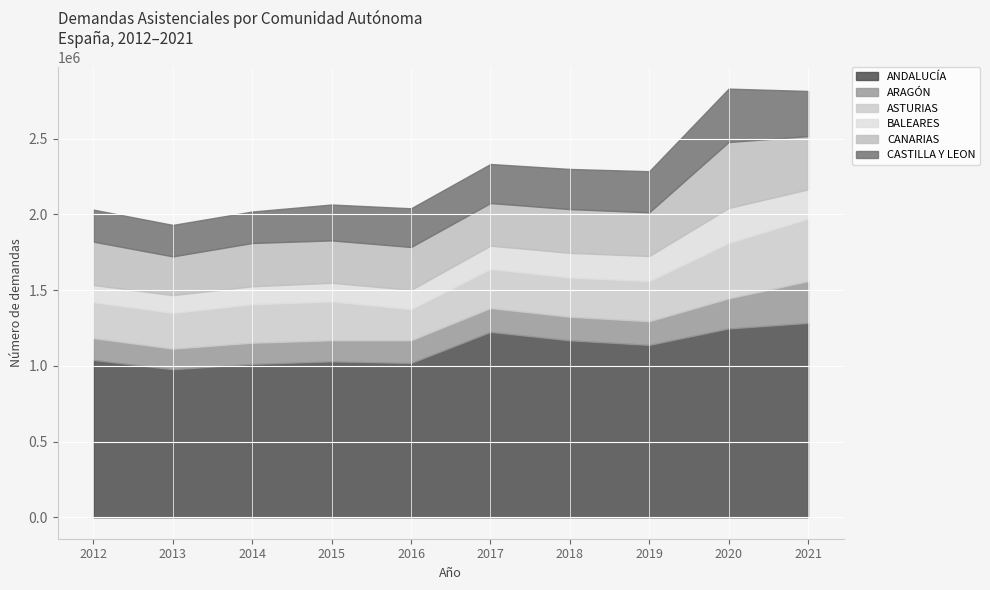

How many data points in BALEARES are less than 154204?

5